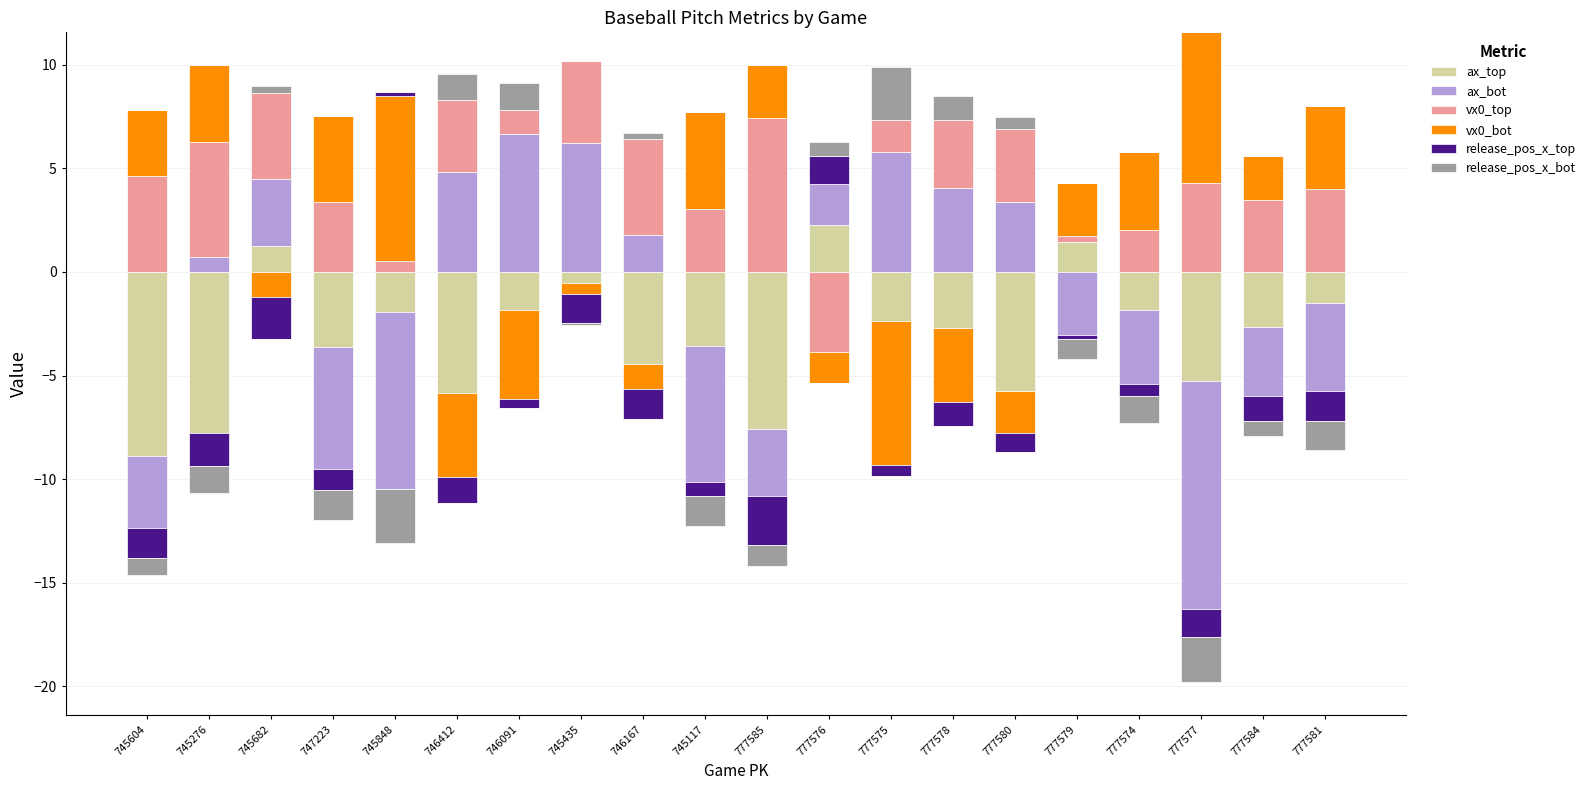

How many values in ax_top are above zero?

3